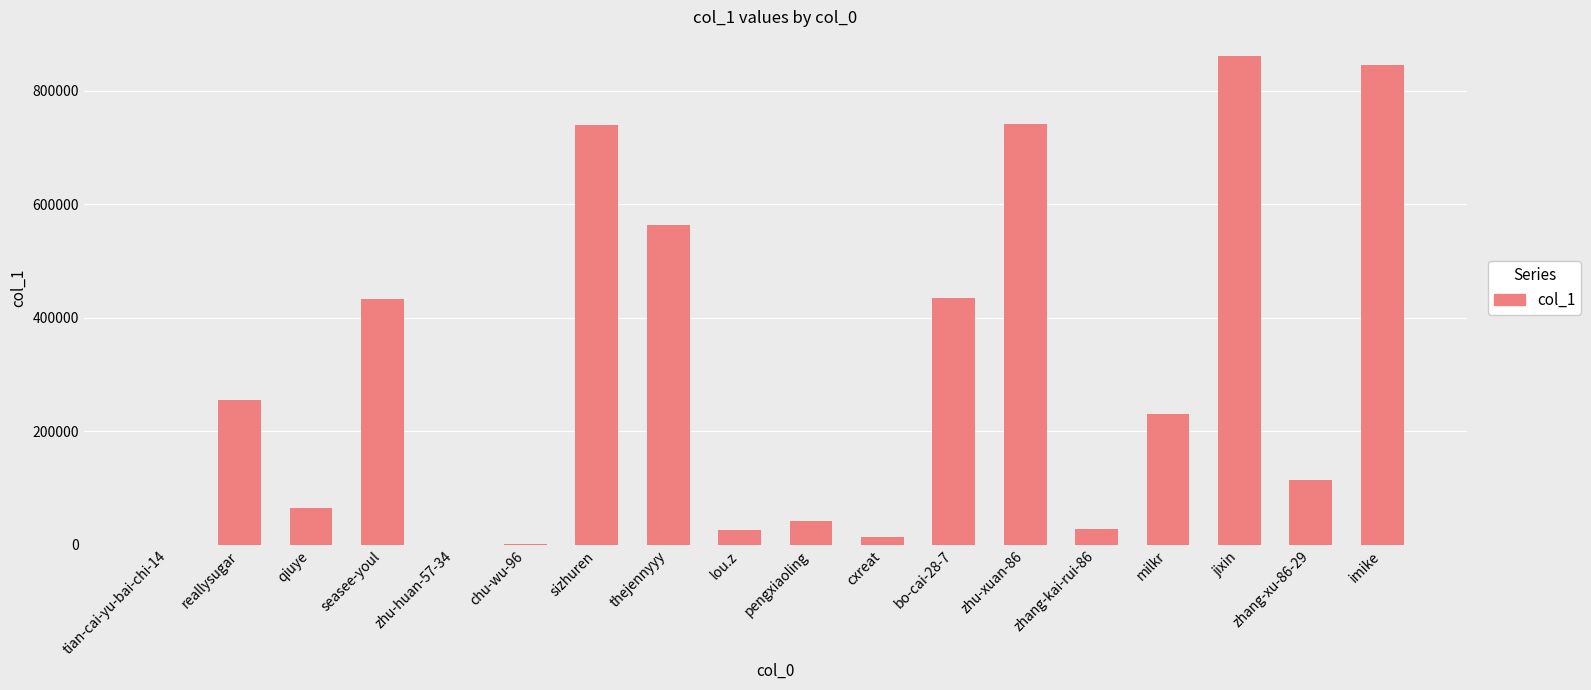

What is the approximate value at seasee-youl?

432335